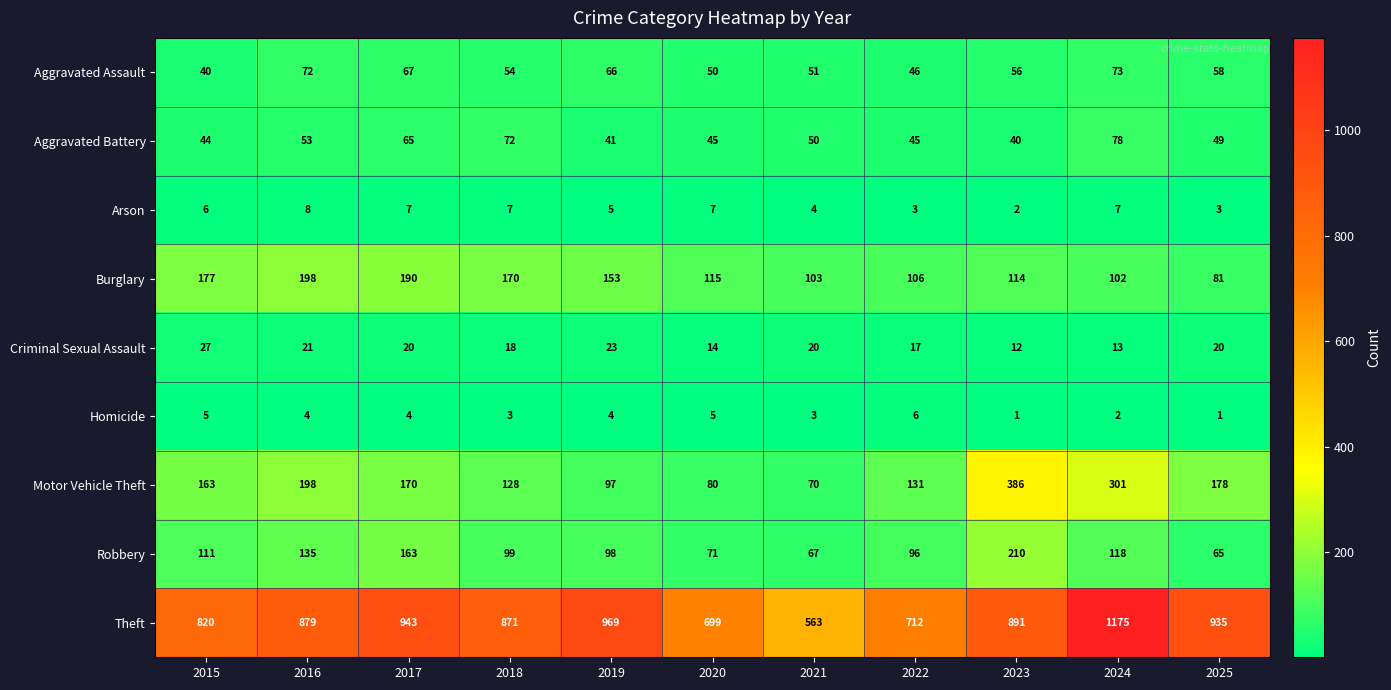

What is the sum of all Motor Vehicle Theft values?

1902